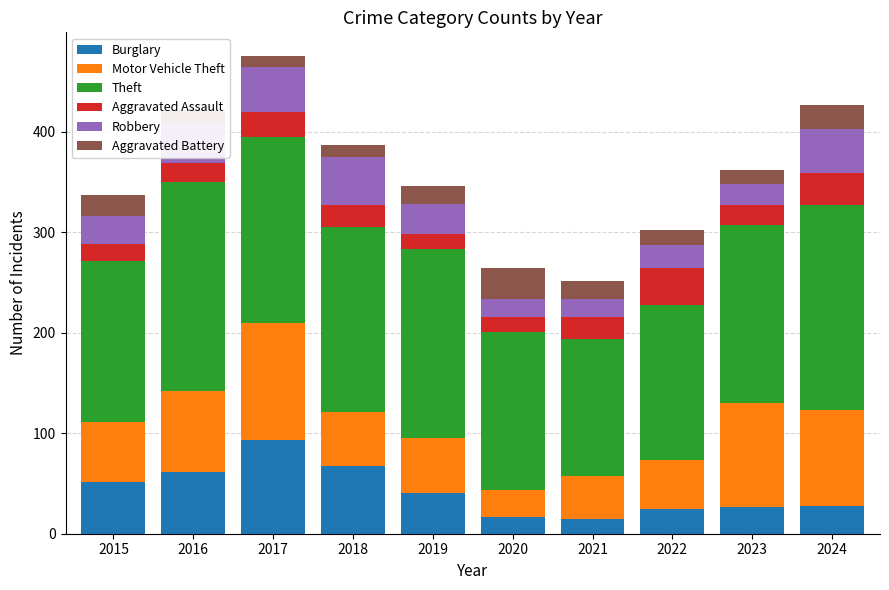

What is the total value across all series at 2020?

264